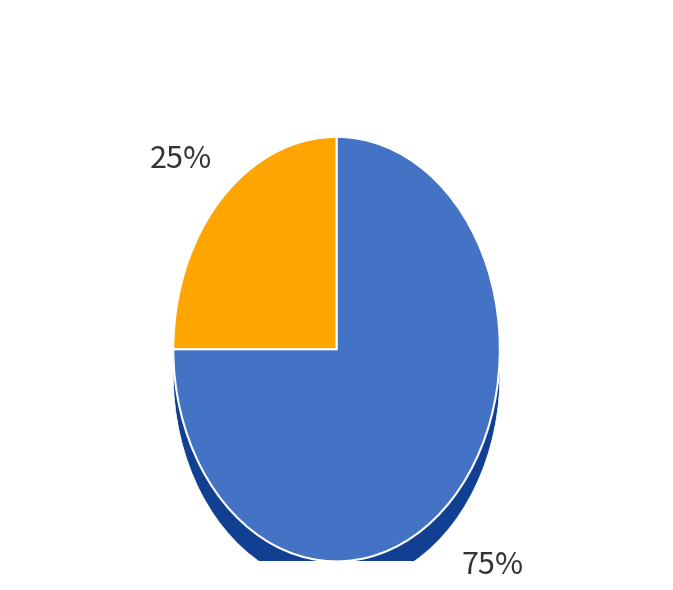

Which has a higher value, Program or InitDirect3D?

InitDirect3D